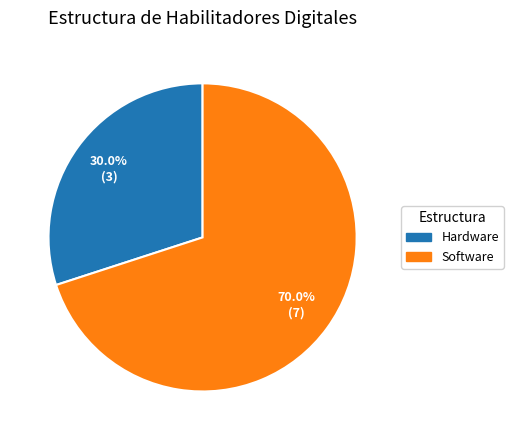

How many slices are in this pie chart?

2